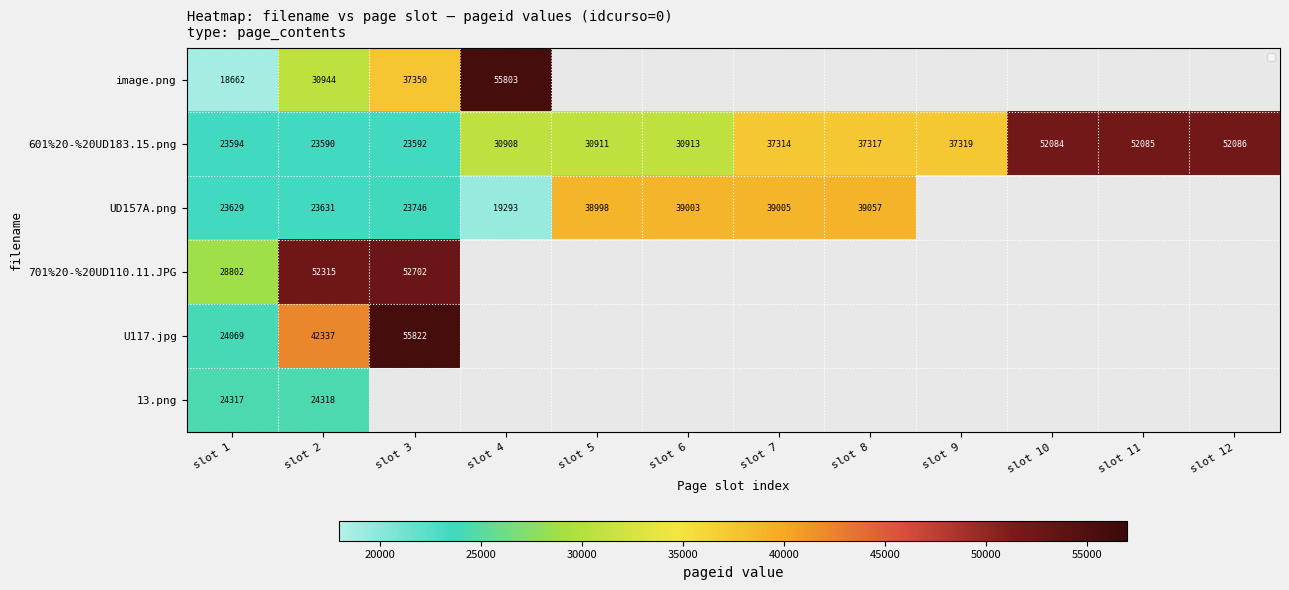

The value of 701%20-%20UD110.11.JPG at slot 2 is 52315. True or false?

True